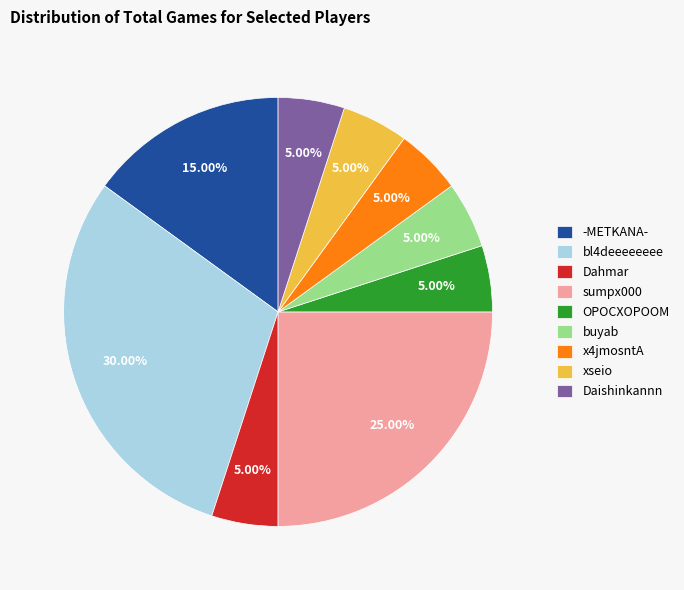

To the nearest percent, what portion does xseio represent?

5%